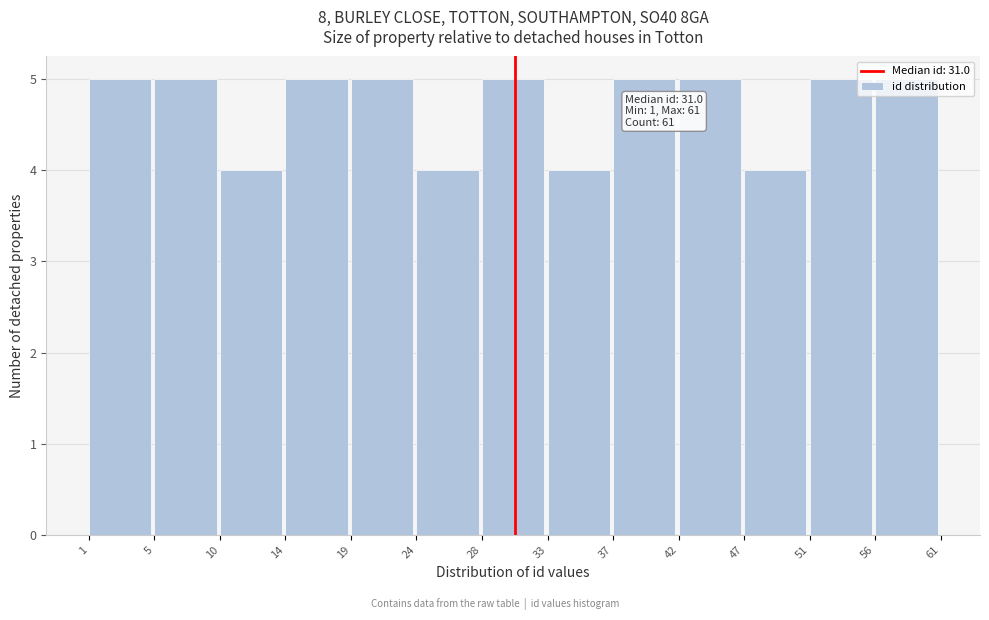

What is the minimum value shown in the chart?

4